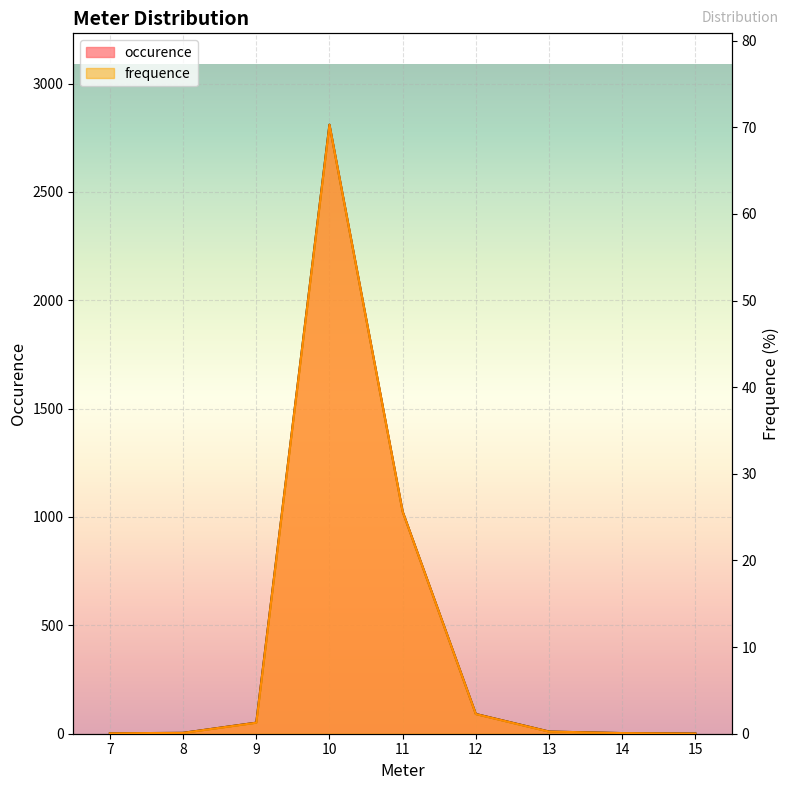

How many data points in occurence are above 10?

4